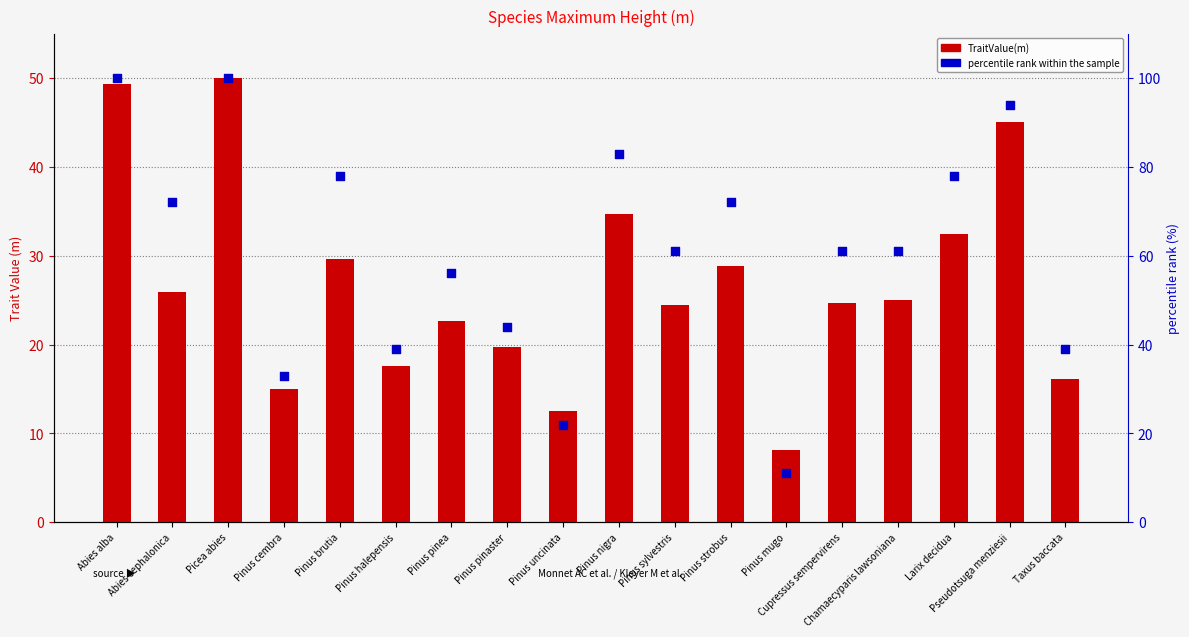

What is the total value across all series at Pinus strobus?

100.8